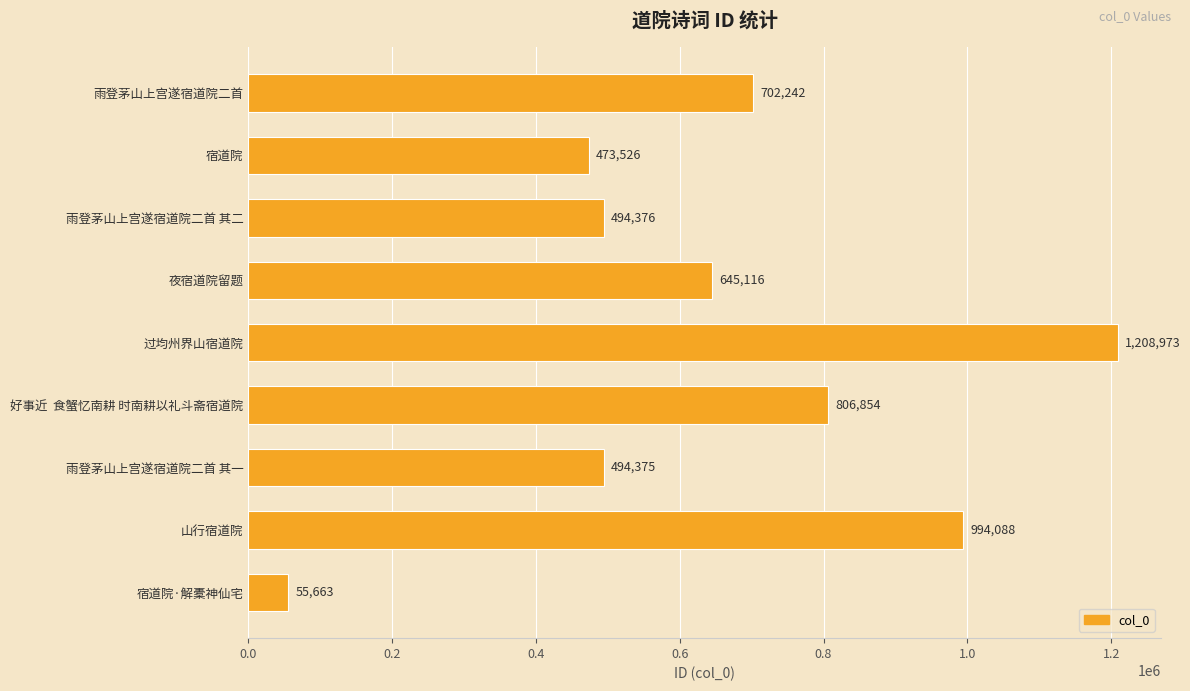

Which has a higher value, 宿道院 or 山行宿道院?

山行宿道院